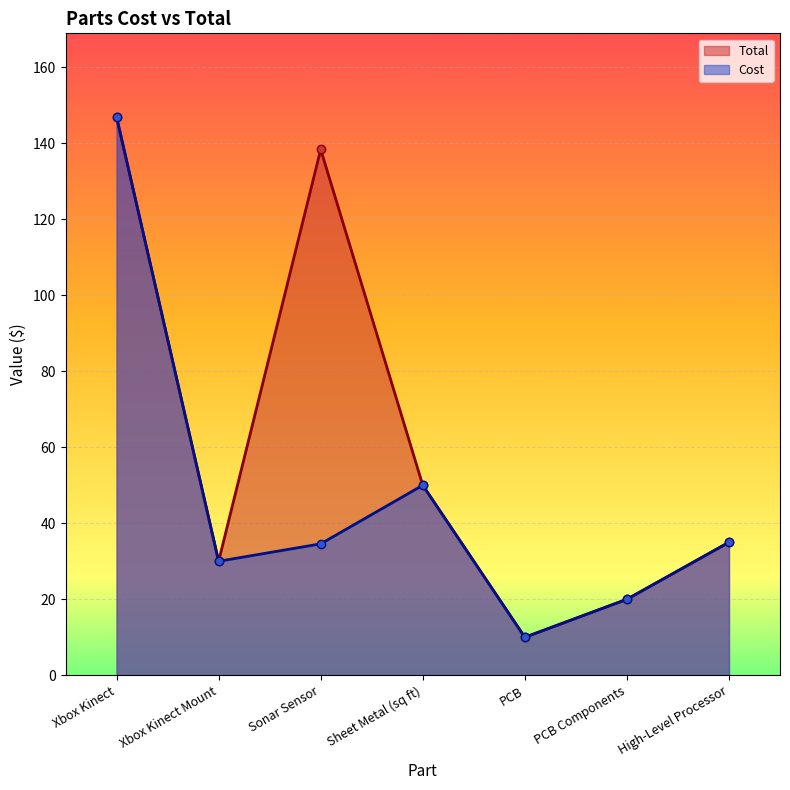

In Cost, how many points are lower than both neighbors (excluding endpoints)?

2